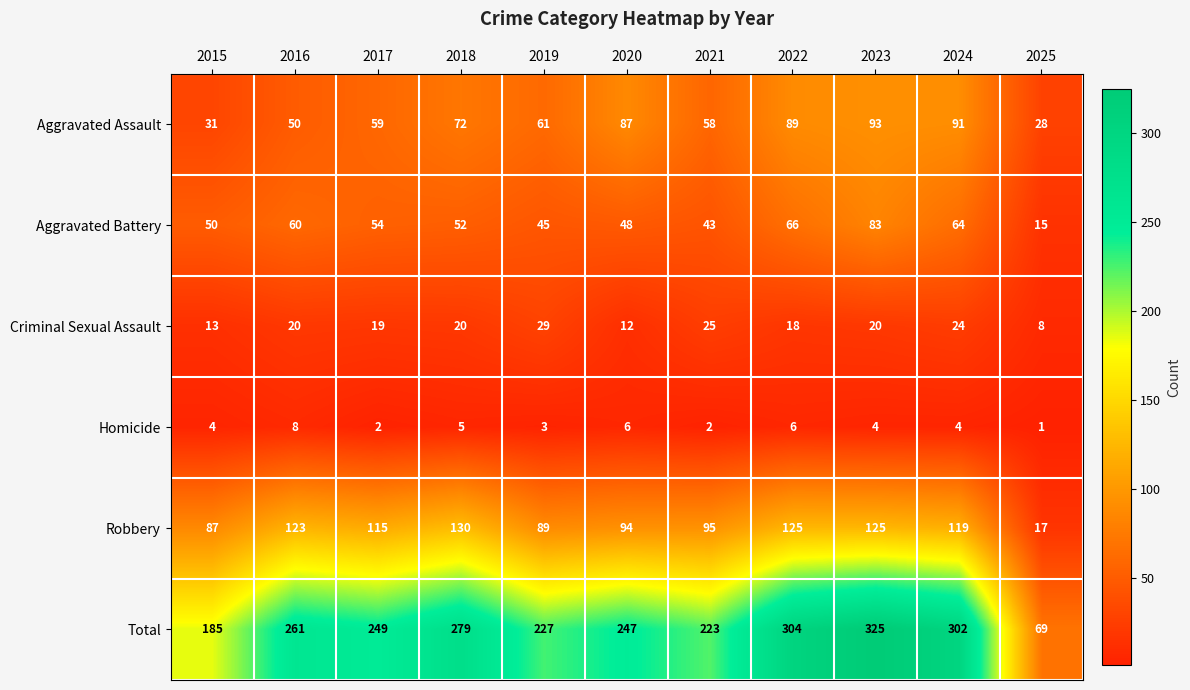

Which category has the highest value across all series?

2023